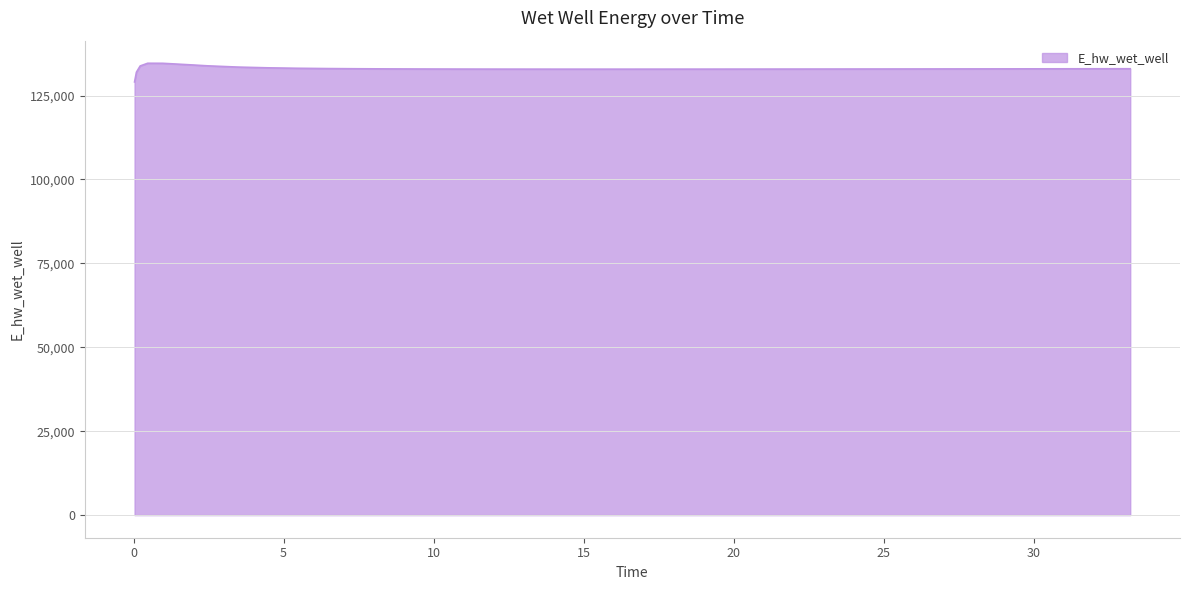

What is the smallest value displayed?

129070.3